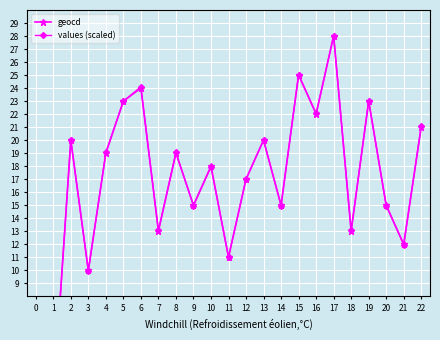

The value of values (scaled) at 12 is 17.0. True or false?

True